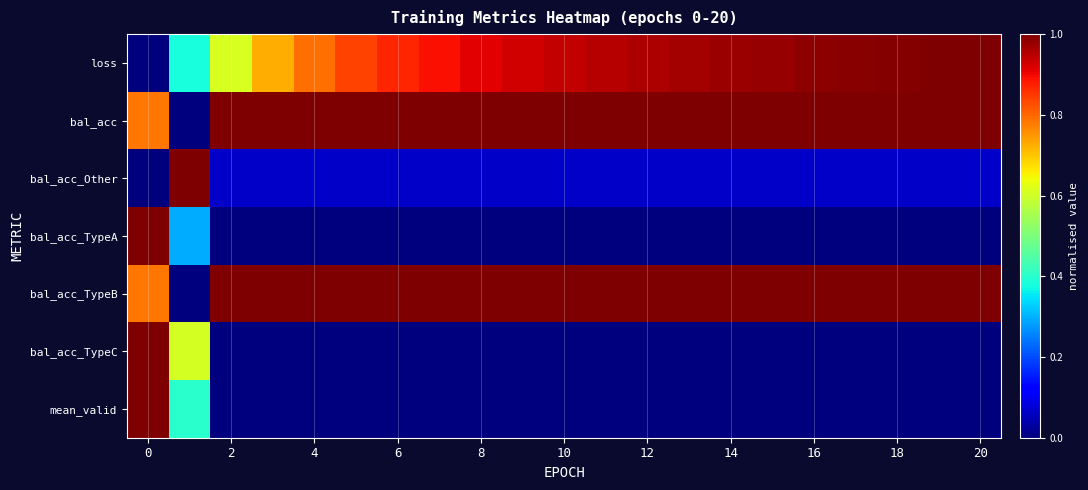

Reading right to left, list all the values displayed in this chart.

loss: 1.0	1.0	1.0	1.0	1.0	1.0	1.0	1.0	1.0	1.0	0.9	0.9	0.9	0.9	0.9	0.8	0.8	0.7	0.6	0.4	0.0
bal_acc: 1.0	1.0	1.0	1.0	1.0	1.0	1.0	1.0	1.0	1.0	1.0	1.0	1.0	1.0	1.0	1.0	1.0	1.0	1.0	0.0	0.8
bal_acc_Other: 0.1	0.1	0.1	0.1	0.1	0.1	0.1	0.1	0.1	0.1	0.1	0.1	0.1	0.1	0.1	0.1	0.1	0.1	0.1	1.0	0.0
bal_acc_TypeA: 0.0	0.0	0.0	0.0	0.0	0.0	0.0	0.0	0.0	0.0	0.0	0.0	0.0	0.0	0.0	0.0	0.0	0.0	0.0	0.3	1.0
bal_acc_TypeB: 1.0	1.0	1.0	1.0	1.0	1.0	1.0	1.0	1.0	1.0	1.0	1.0	1.0	1.0	1.0	1.0	1.0	1.0	1.0	0.0	0.8
bal_acc_TypeC: 0.0	0.0	0.0	0.0	0.0	0.0	0.0	0.0	0.0	0.0	0.0	0.0	0.0	0.0	0.0	0.0	0.0	0.0	0.0	0.6	1.0
mean_valid: 0.0	0.0	0.0	0.0	0.0	0.0	0.0	0.0	0.0	0.0	0.0	0.0	0.0	0.0	0.0	0.0	0.0	0.0	0.0	0.4	1.0